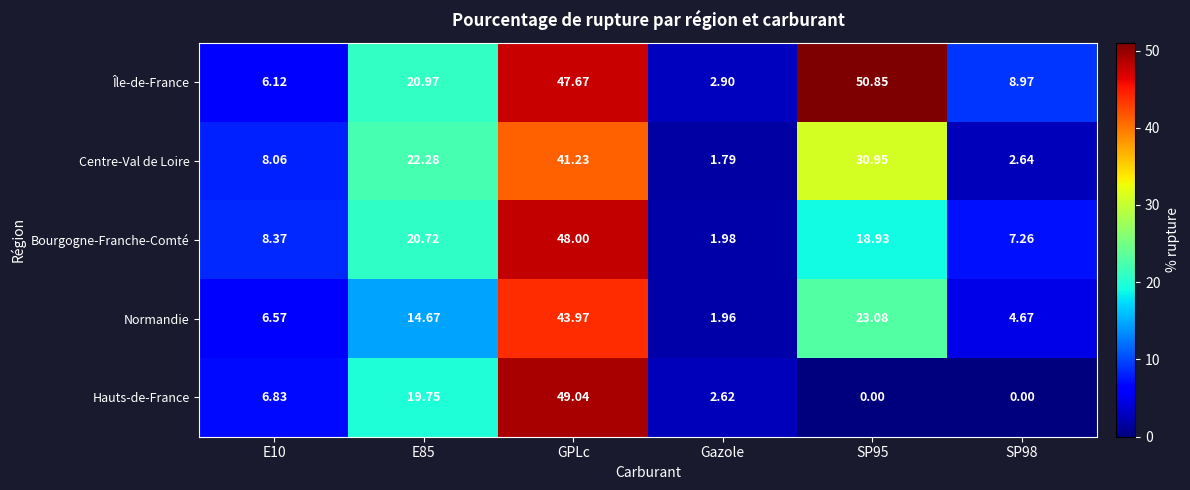

At E85, list the series in order from largest to smallest.

Centre-Val de Loire, Île-de-France, Bourgogne-Franche-Comté, Hauts-de-France, Normandie